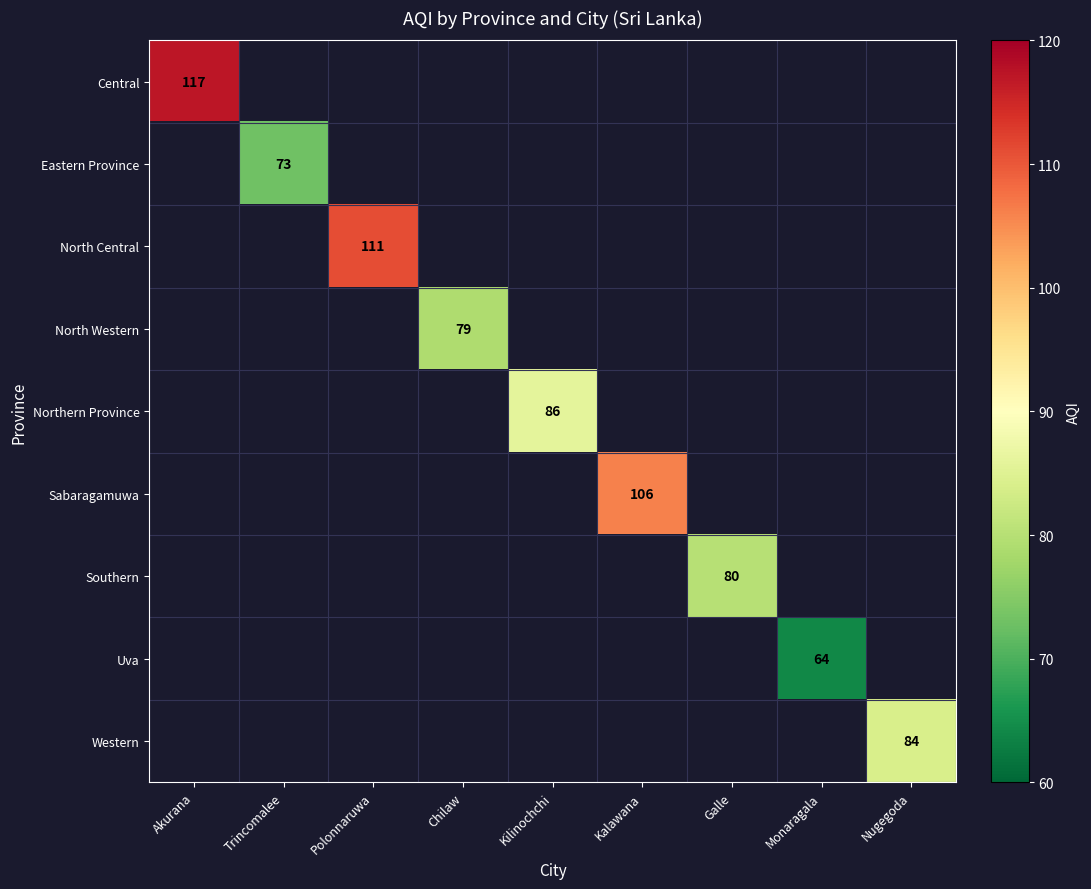

List the labels in order of Northern Province value, smallest first.

Akurana, Trincomalee, Polonnaruwa, Chilaw, Kilinochchi, Kalawana, Galle, Monaragala, Nugegoda